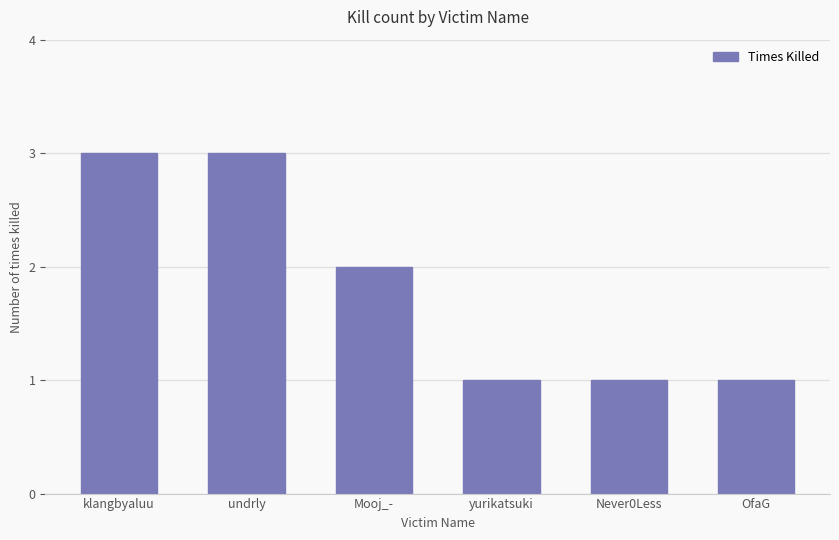

What is the ratio of the value at OfaG to the value at Never0Less?

1.0